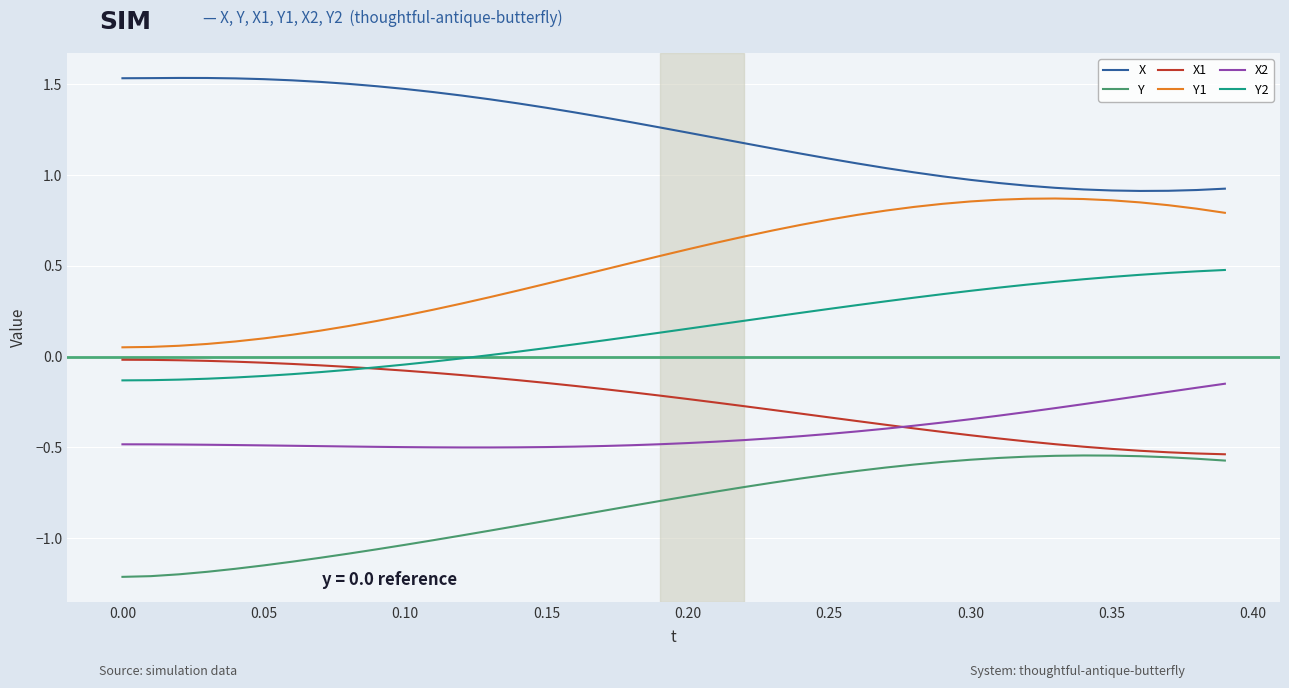

What is the sum of all Y1 values?

20.7